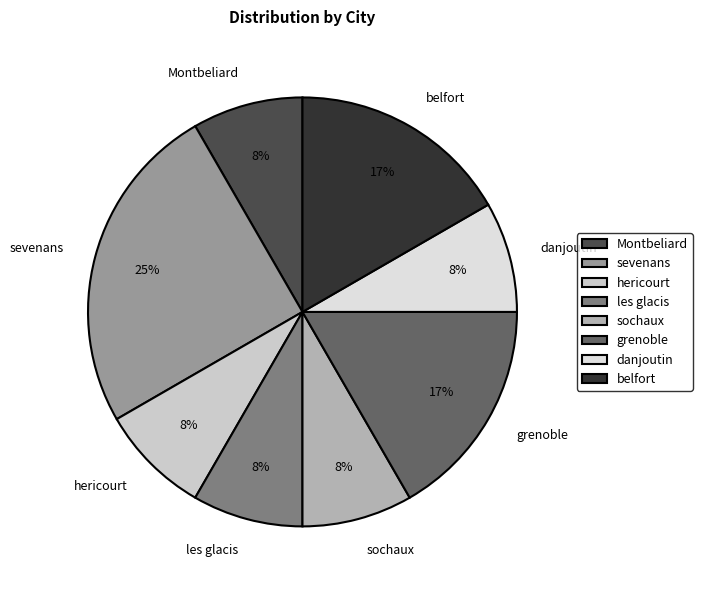

Count the number of slices in the pie.

8